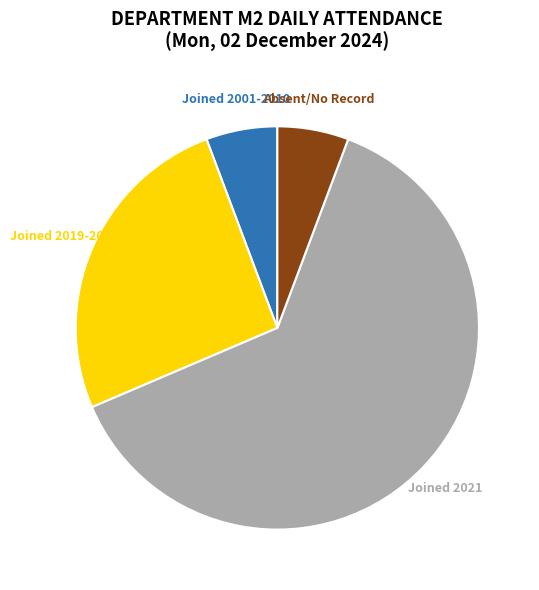

Between Joined 2021 and Joined 2001-2010, which is larger?

Joined 2021